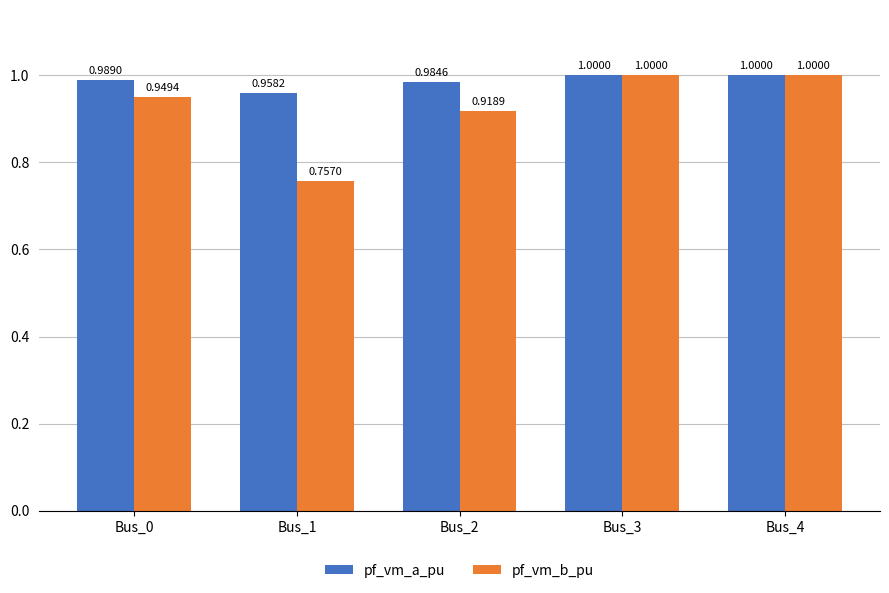

Is the value of pf_vm_b_pu at Bus_2 greater than the value of pf_vm_a_pu at Bus_2?

No